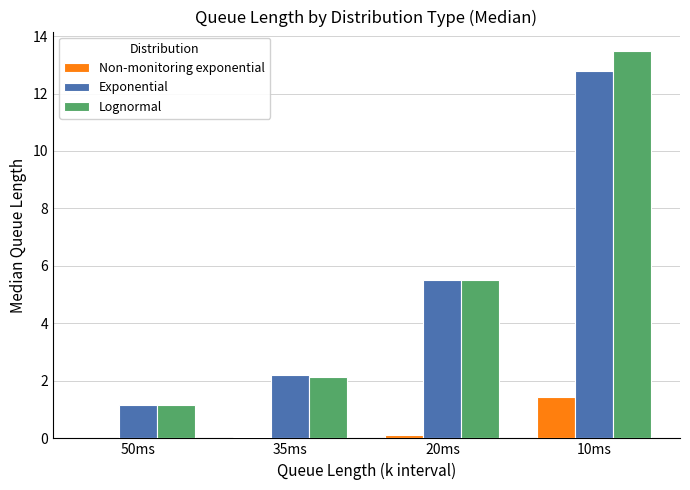

What is the total value across all series at 10ms?

27.7